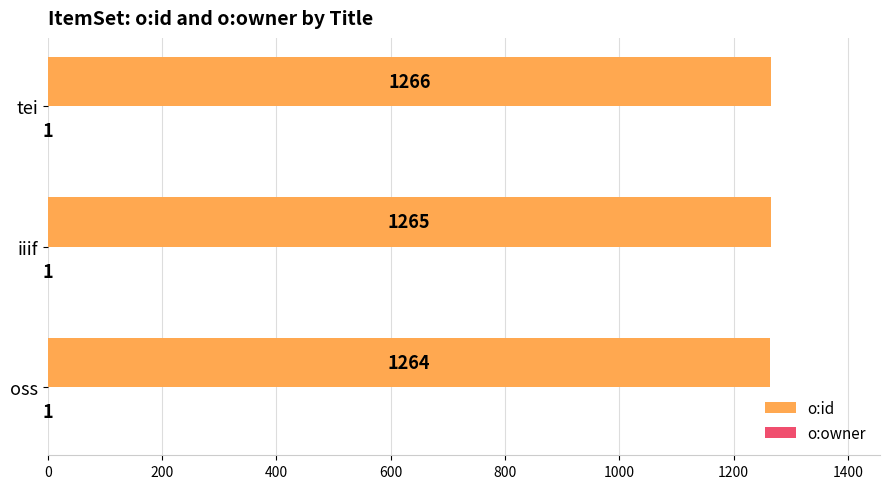

How many o:id values are between 1264 and 1266?

3